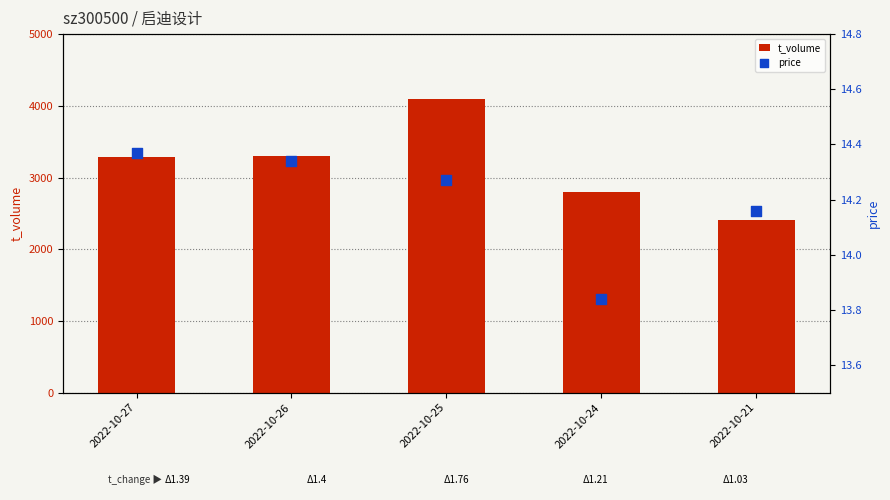

What is the total value across all series at 2022-10-26?

3310.3